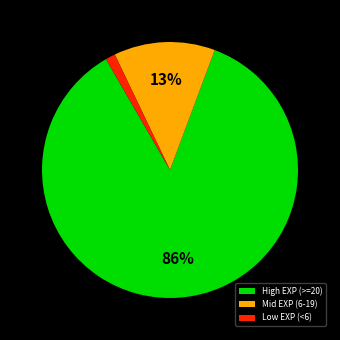

Combined, do Mid EXP (6-19) and High EXP (>=20) account for over 50%?

Yes